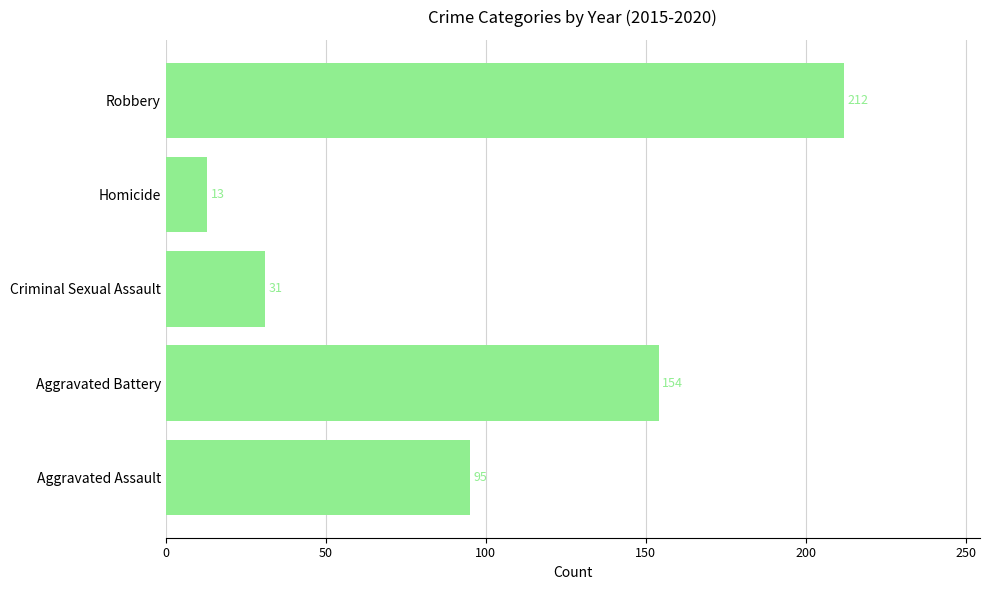

How many distinct data groups are displayed?

1